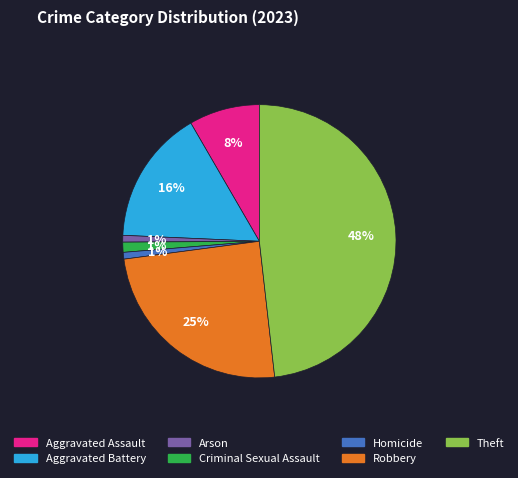

Is it true that Theft is 55% of the pie?

False